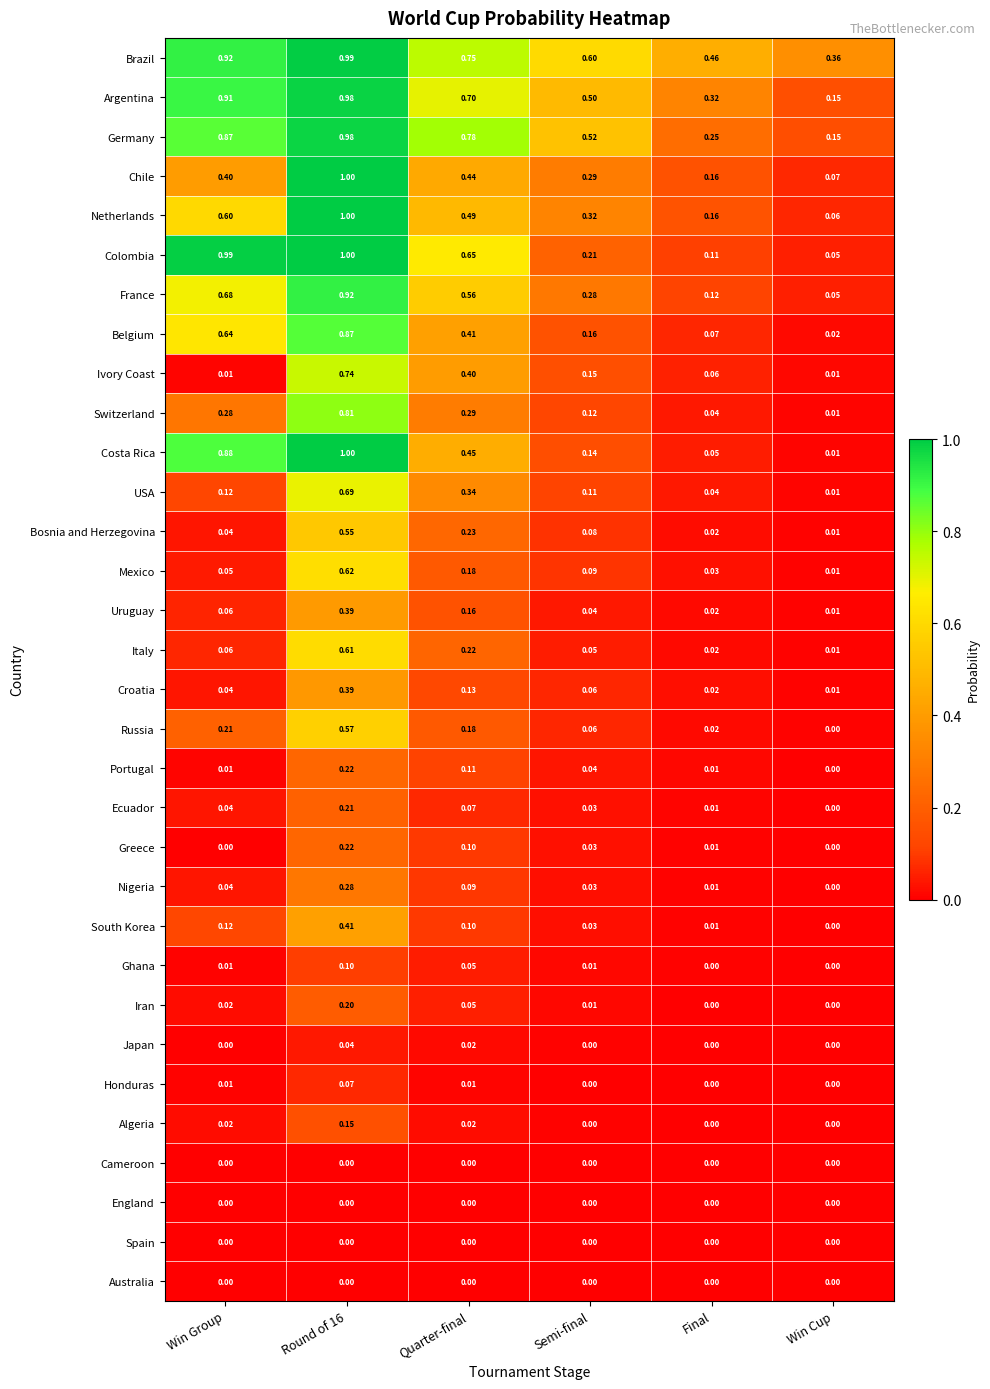

At how many categories does at least one series exceed 0?

6